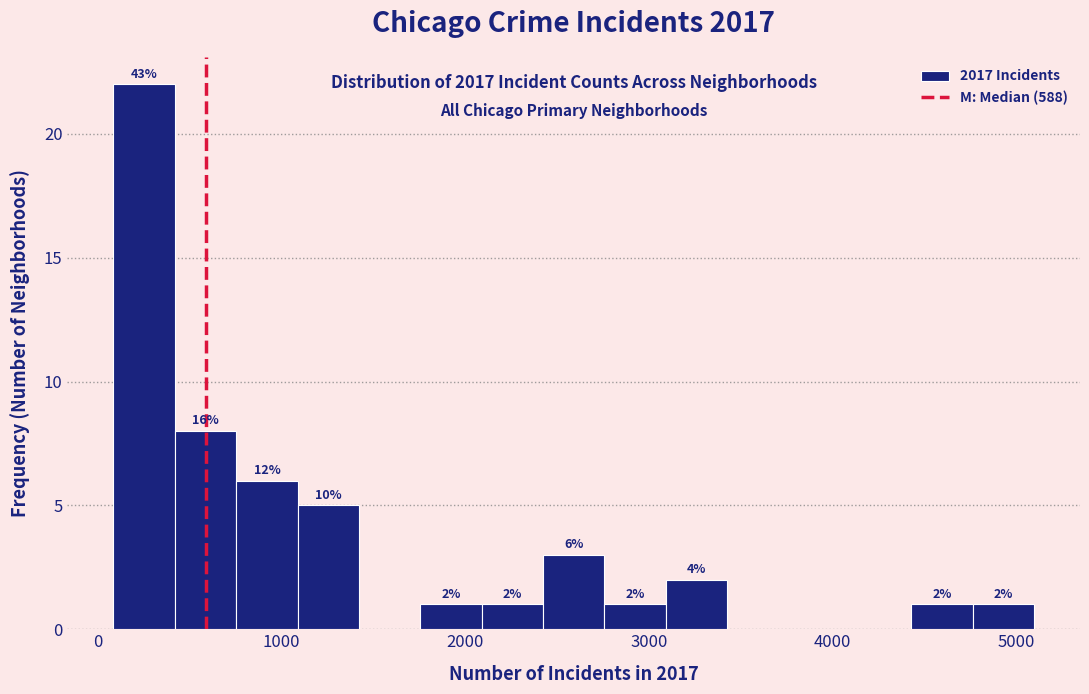

Read against the x-axis, roughly where is the centre of the tallest bar?

300